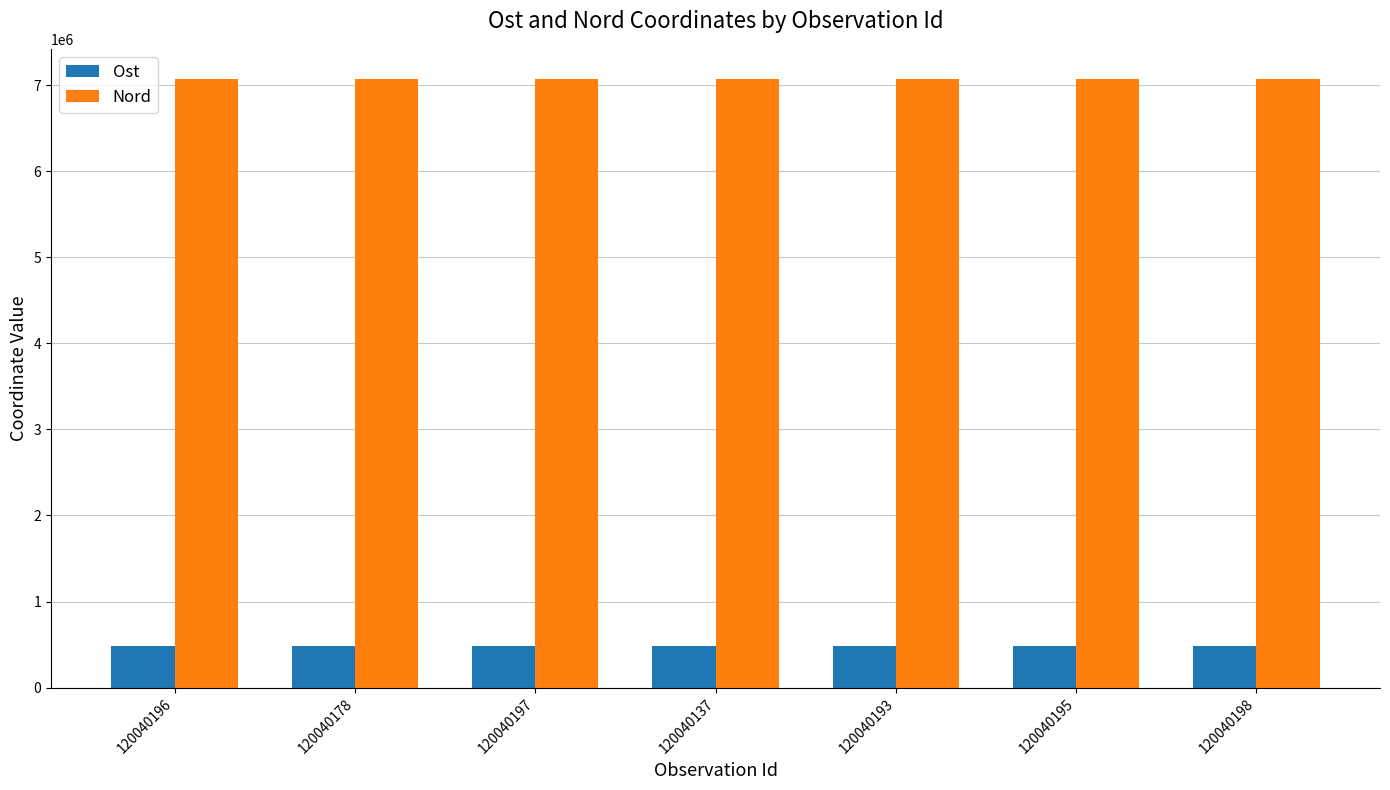

At how many categories does at least one series exceed 5826134?

7